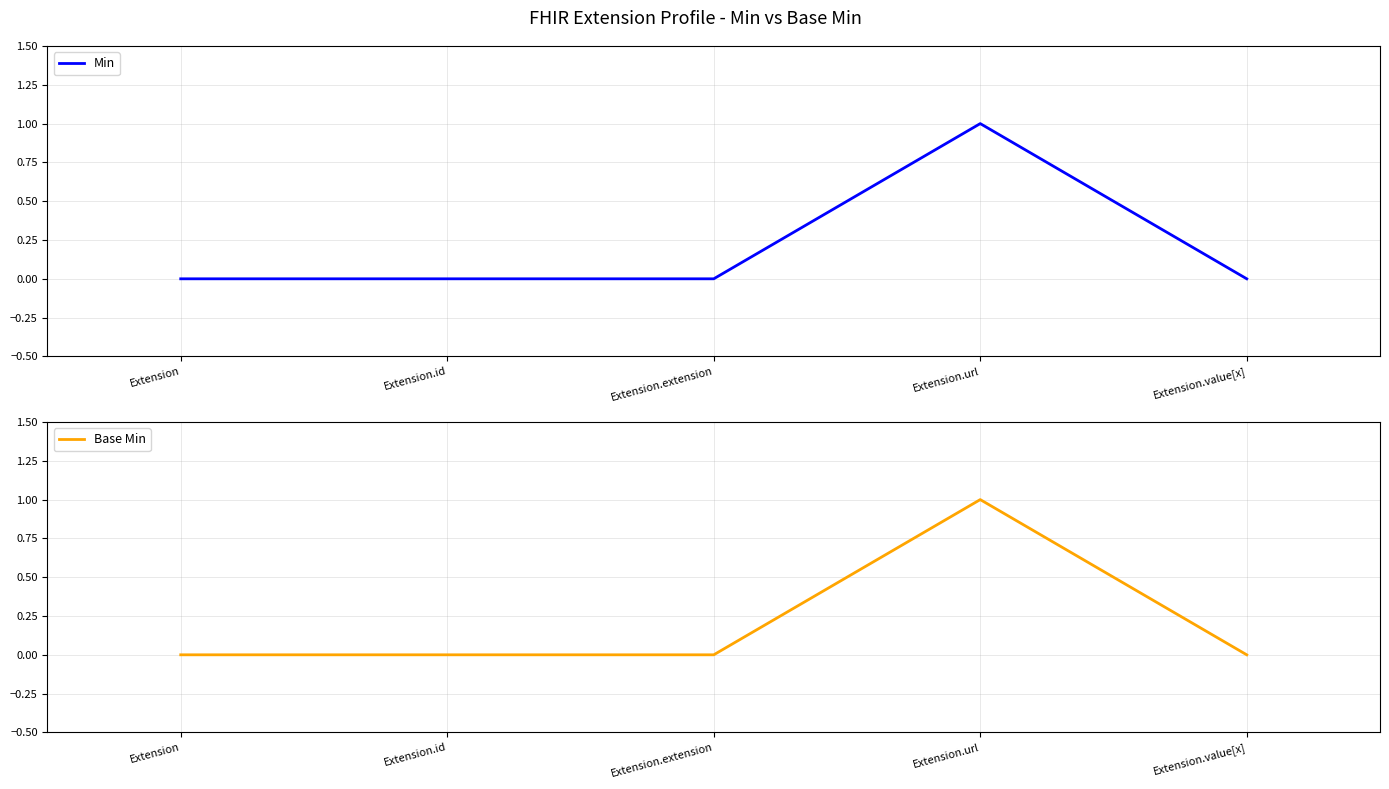

Which series has the largest total across all categories?

Min